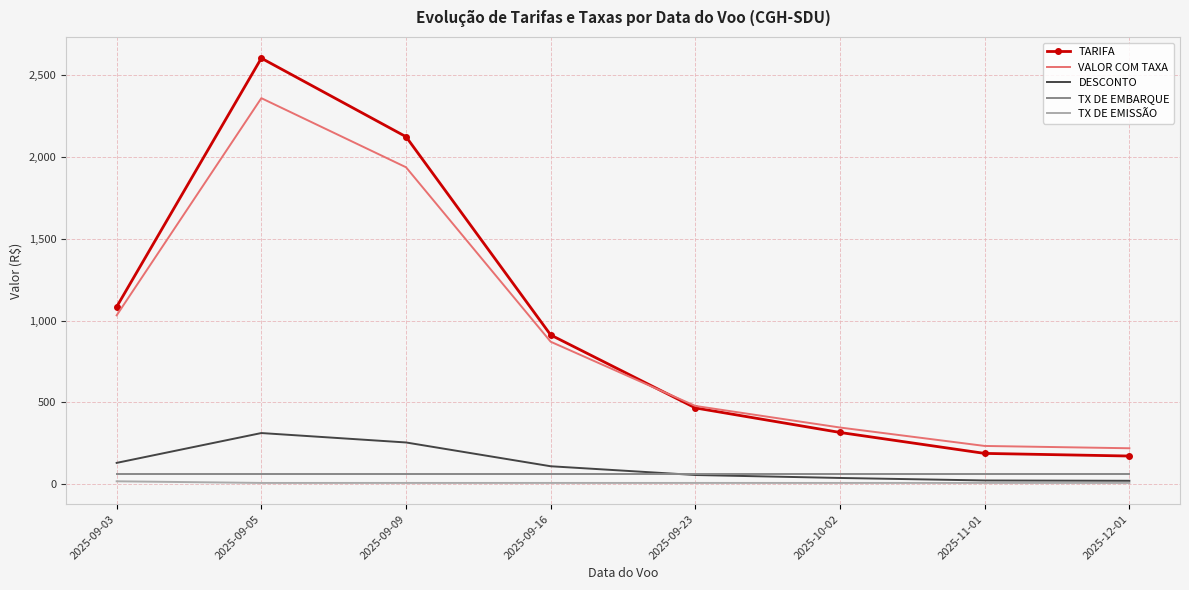

What are all the series names shown in the legend?

TARIFA, VALOR COM TAXA, DESCONTO, TX DE EMBARQUE, TX DE EMISSÃO